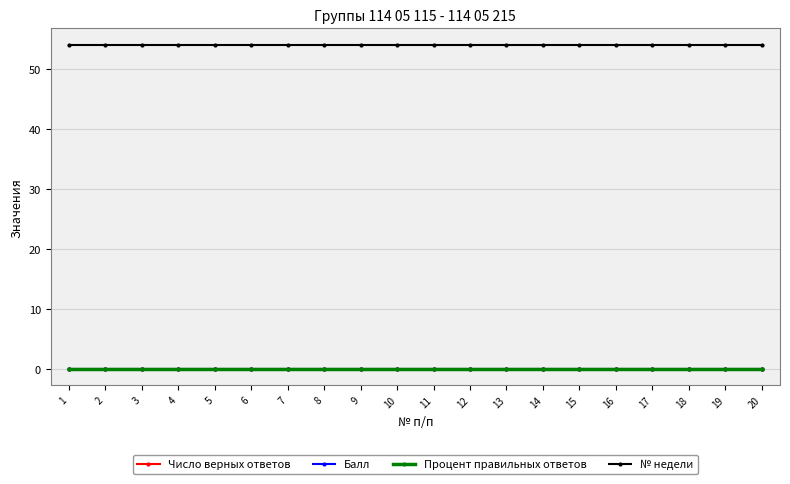

True or false: № недели and Число верных ответов cross at least once.

False